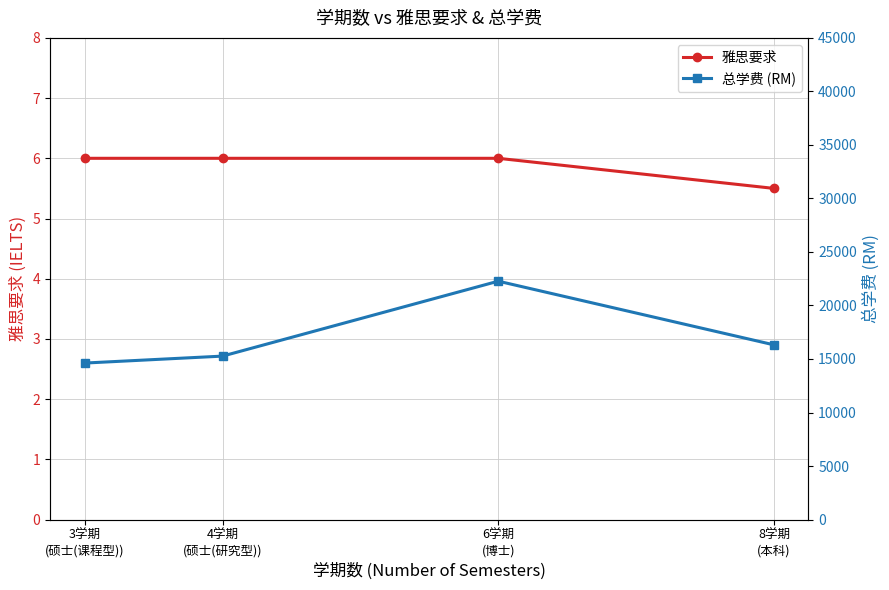

What position from the right is 3学期
(硕士(课程型))?

4